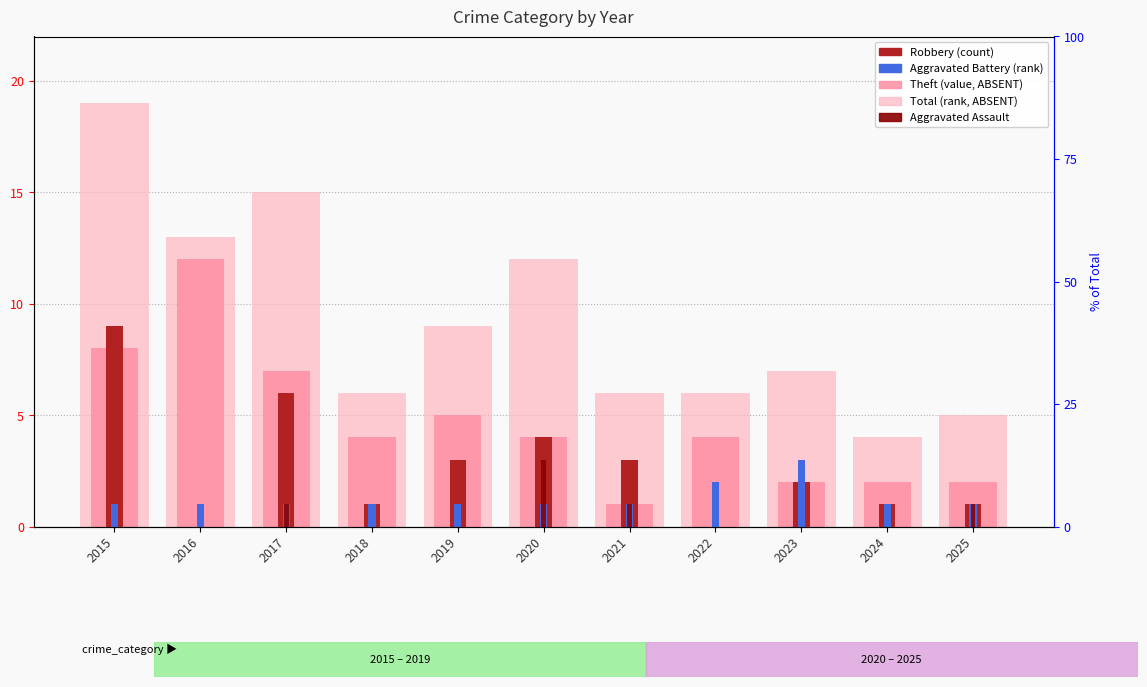

Reading right to left, what are all the values shown in this chart?

Total: 5	4	7	6	6	12	9	6	15	13	19
Theft: 2	2	2	4	1	4	5	4	7	12	8
Robbery: 1	1	2	0	3	4	3	1	6	0	9
Aggravated Battery: 1	1	3	2	1	1	1	1	1	1	1
Aggravated Assault: 1	0	0	0	1	3	0	0	1	0	0